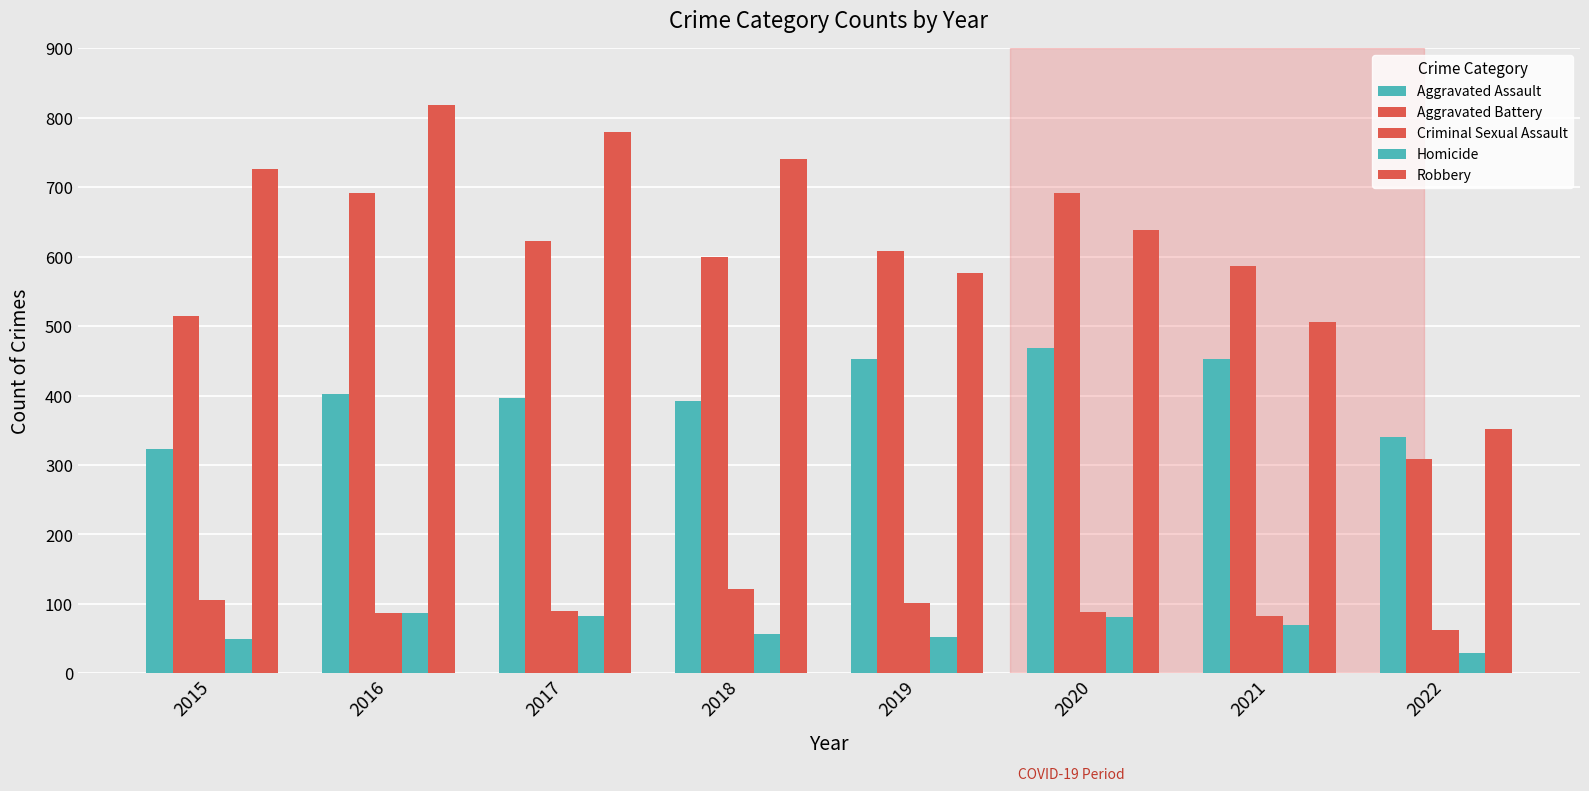

At which label does Homicide reach its minimum?

2022